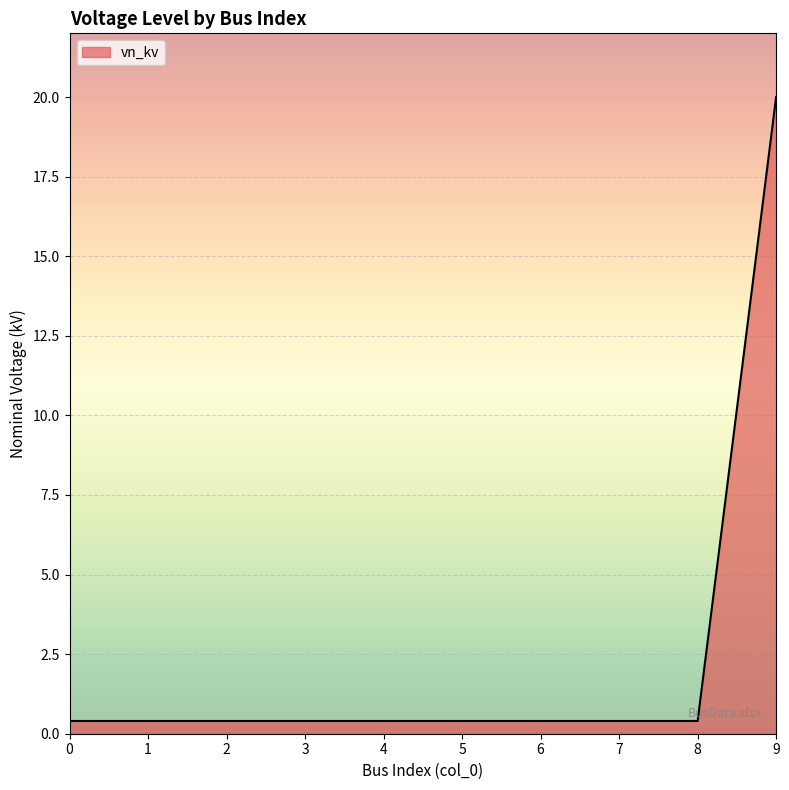

The value at 1 is 0.4. True or false?

True